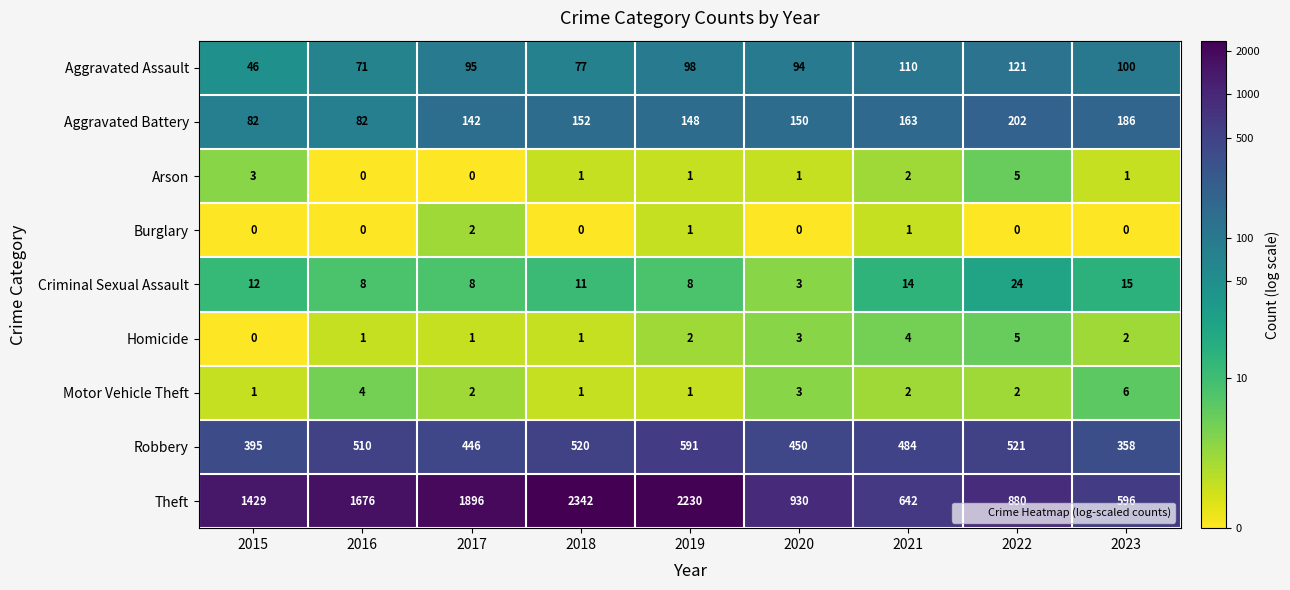

Which series has the largest total across all categories?

Theft